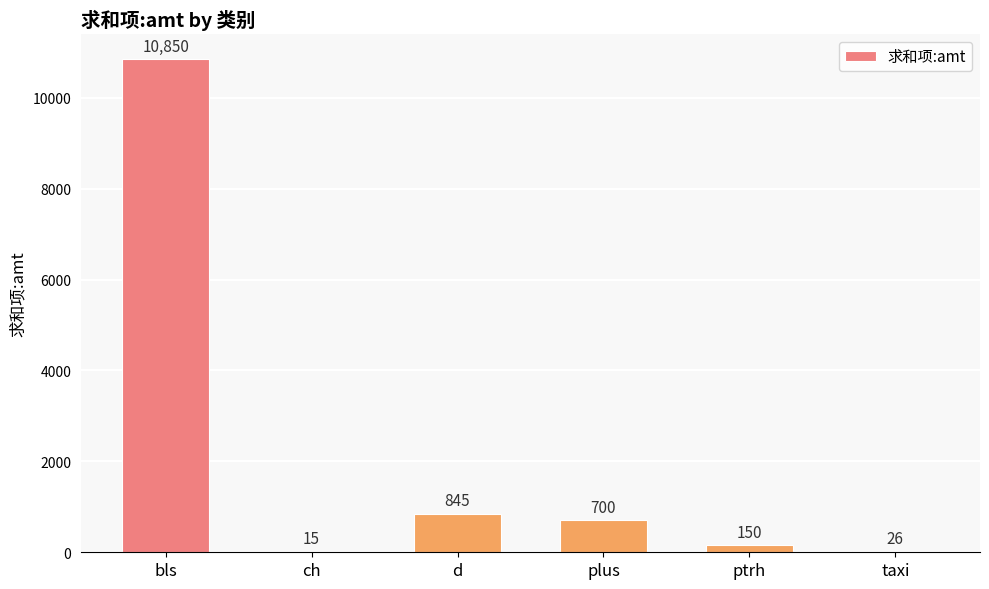

What is the approximate value at bls, to the nearest 50?

10850